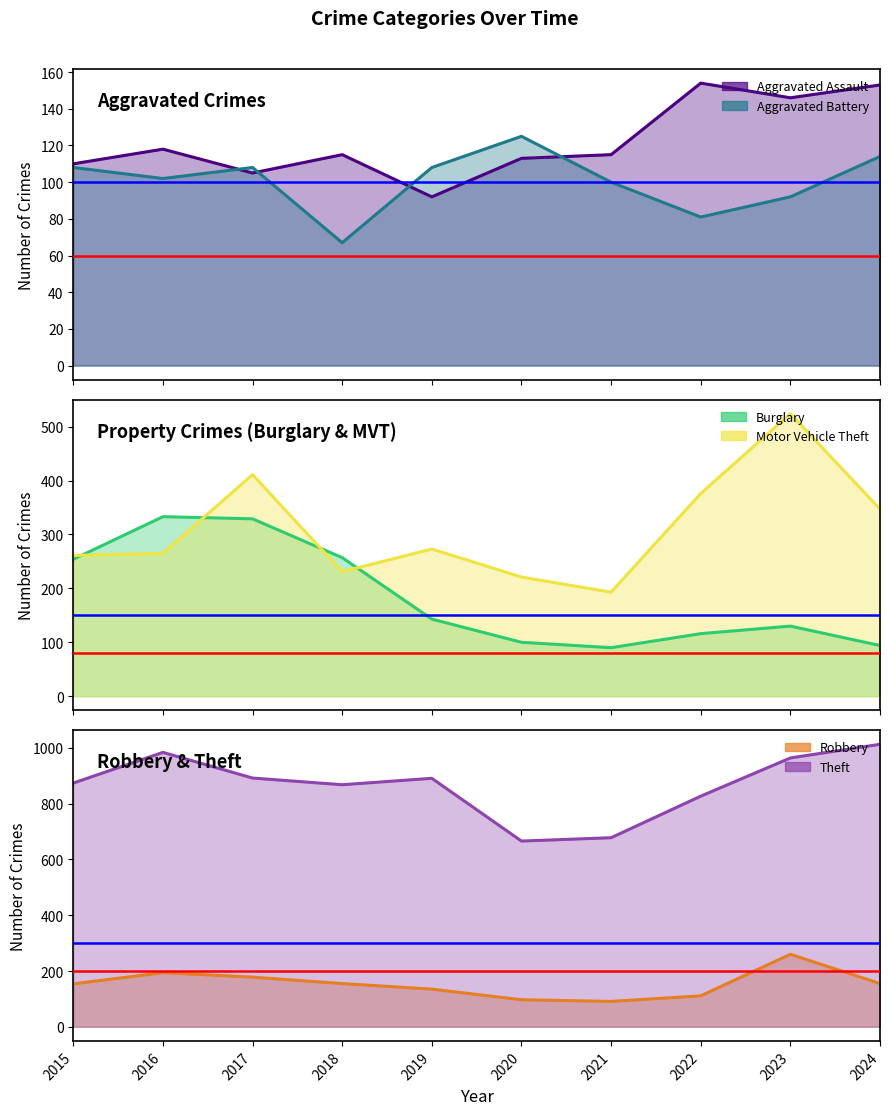

At which label does Robbery first exceed 155?

2016